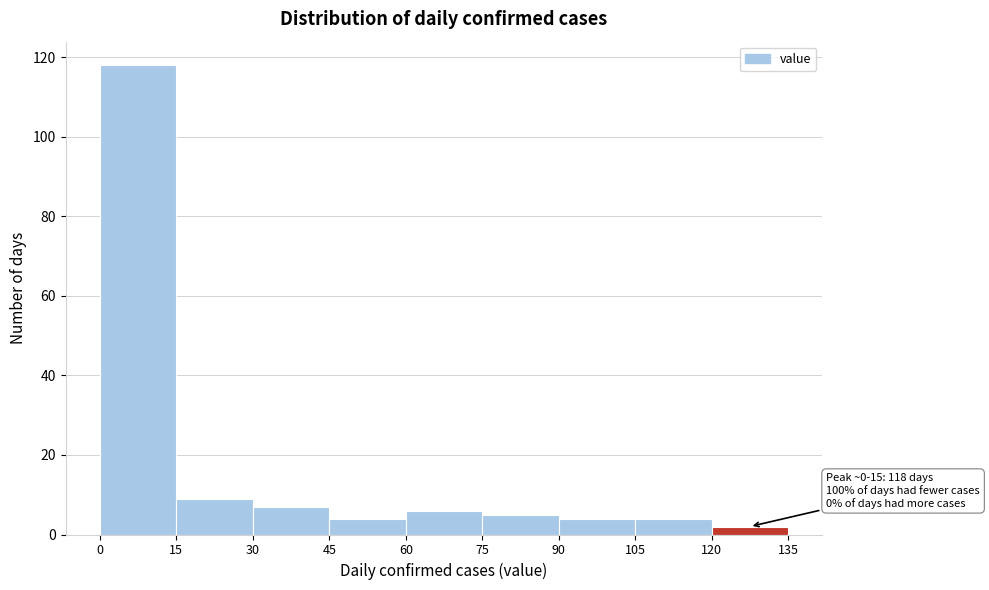

Over which range of the x-axis is the bar tallest?

0 to 15